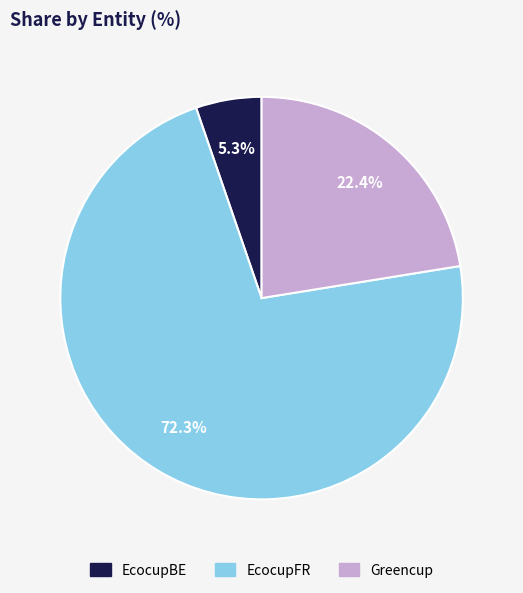

The EcocupBE slice represents 5% of the pie. True or false?

True